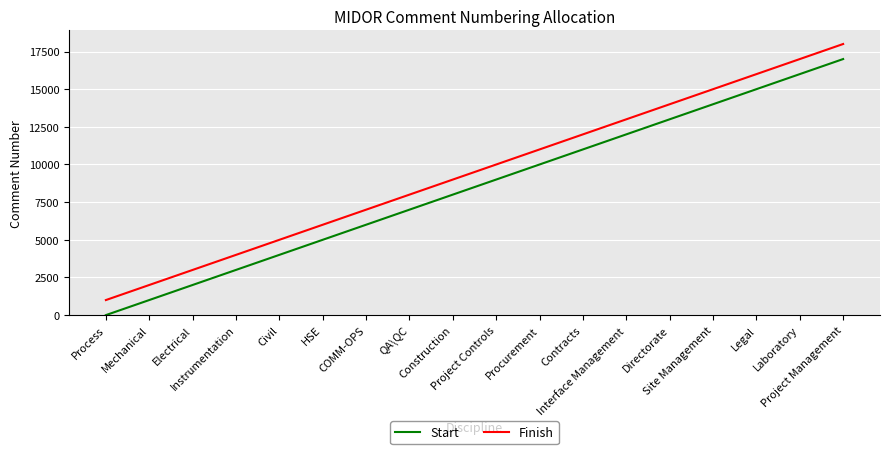

Does the chart have visible grid lines?

Yes